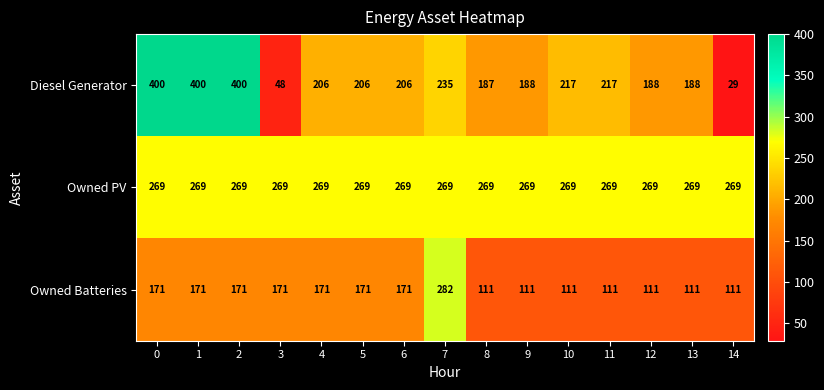

How many distinct data groups are displayed?

3